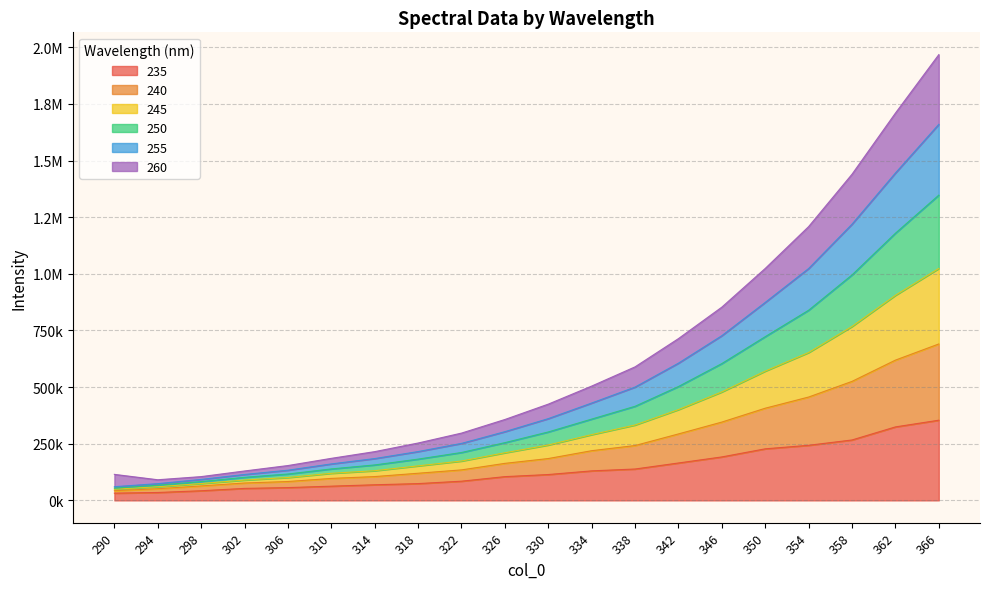

What are all the series names shown in the legend?

235, 240, 245, 250, 255, 260